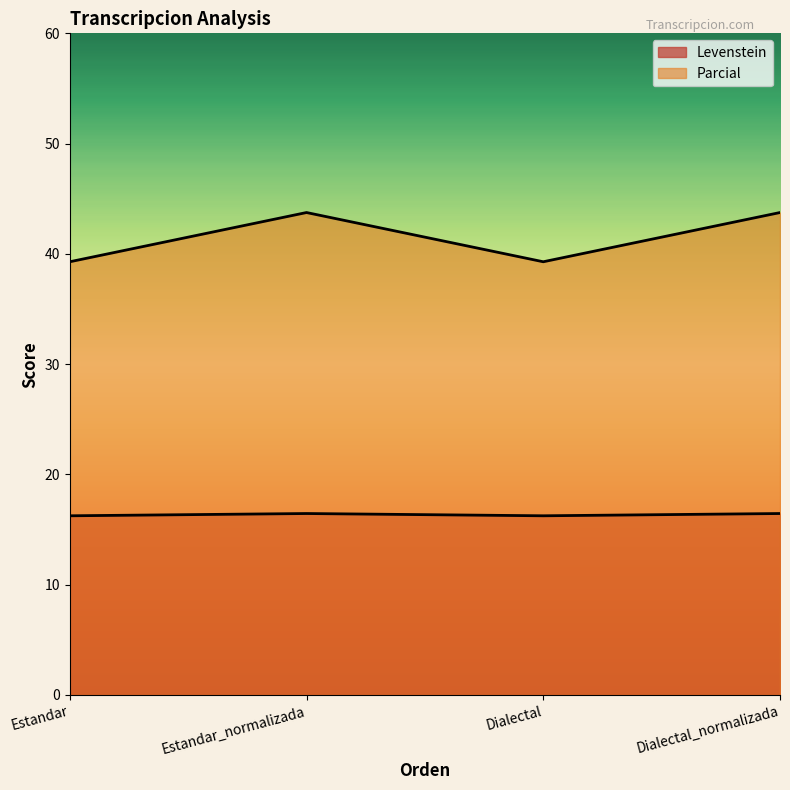

Which has a higher value, Estandar or Estandar_normalizada?

Estandar_normalizada